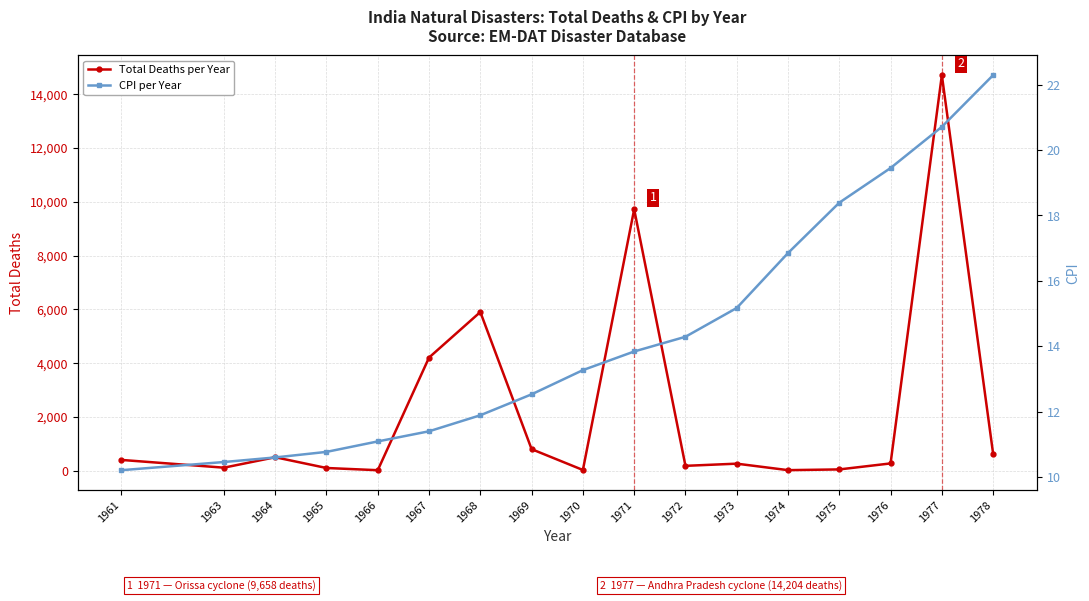

The value of Total Deaths per Year at 1961 is 400.0. True or false?

True